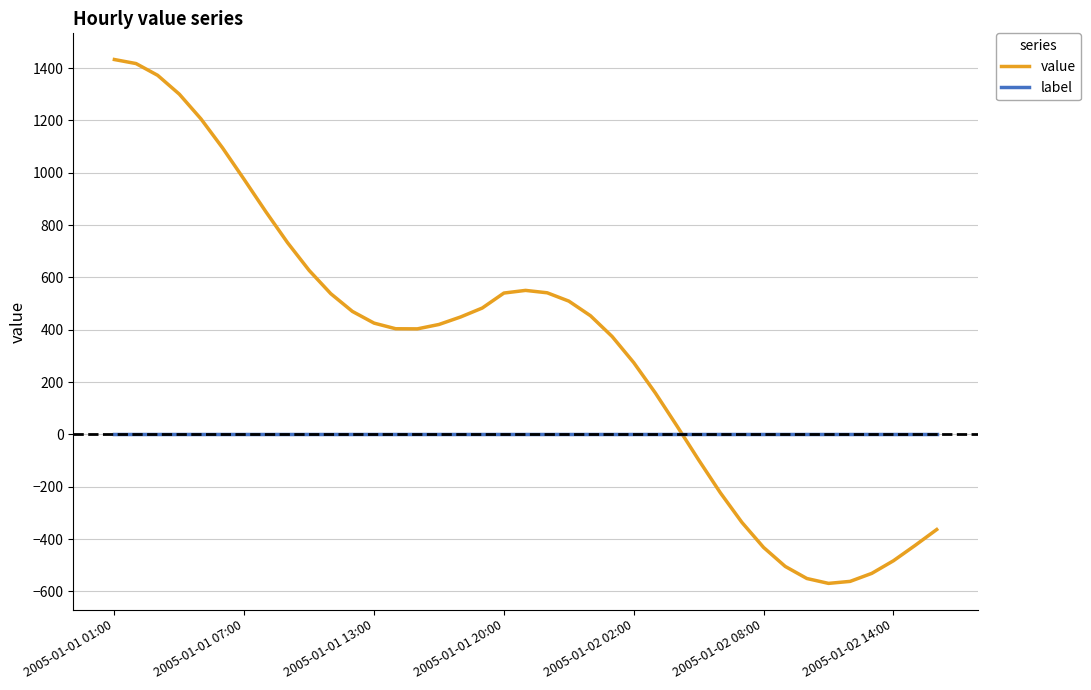

Which series ends up on top after the final intersection of value and label?

label